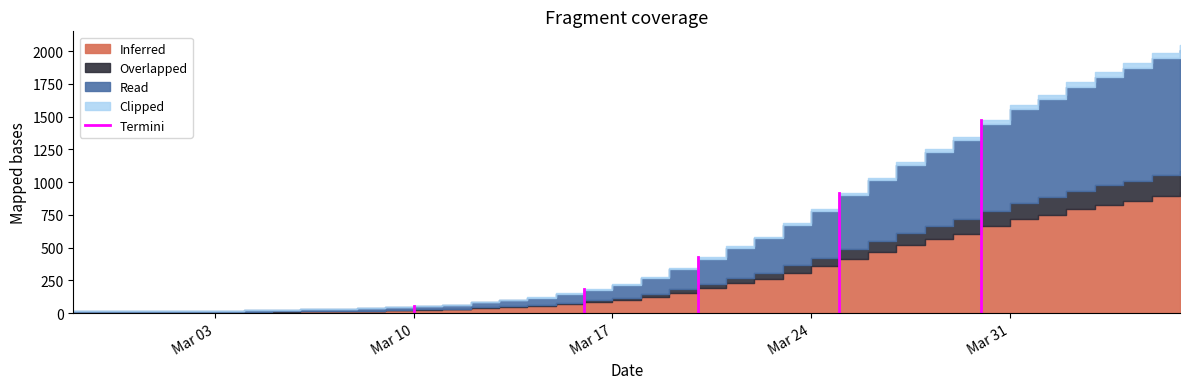

Count the values in the range 0 to 55.

2